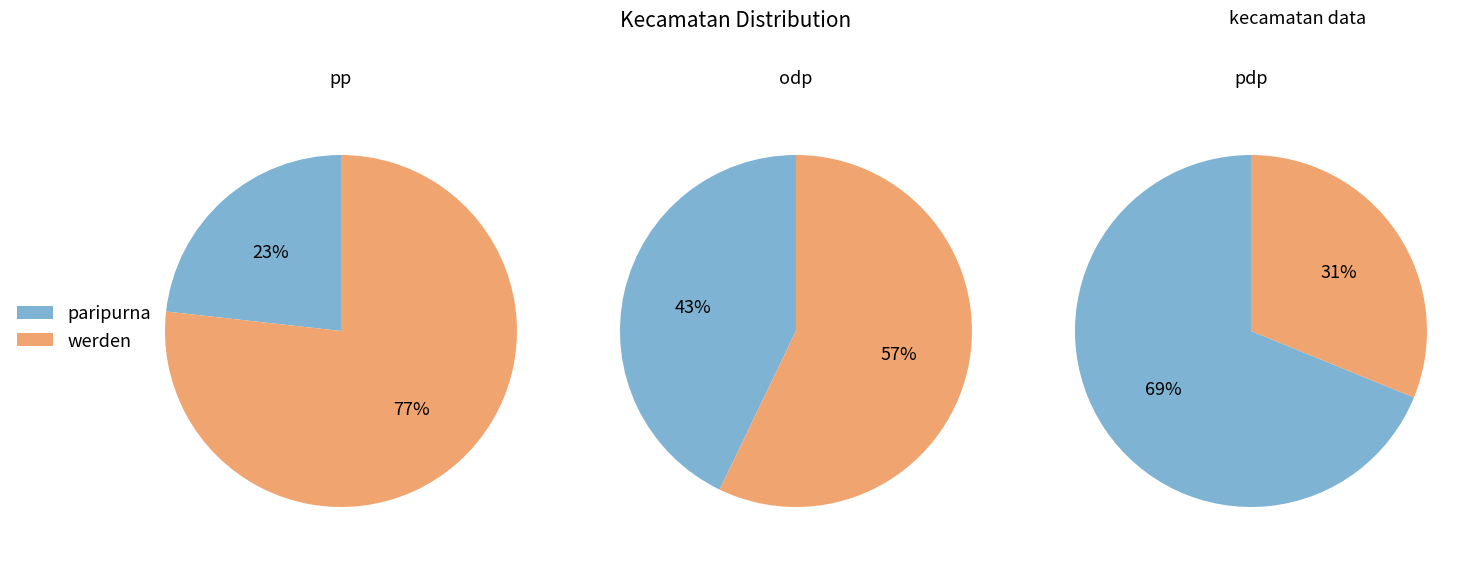

How many slices are in this pie chart?

2